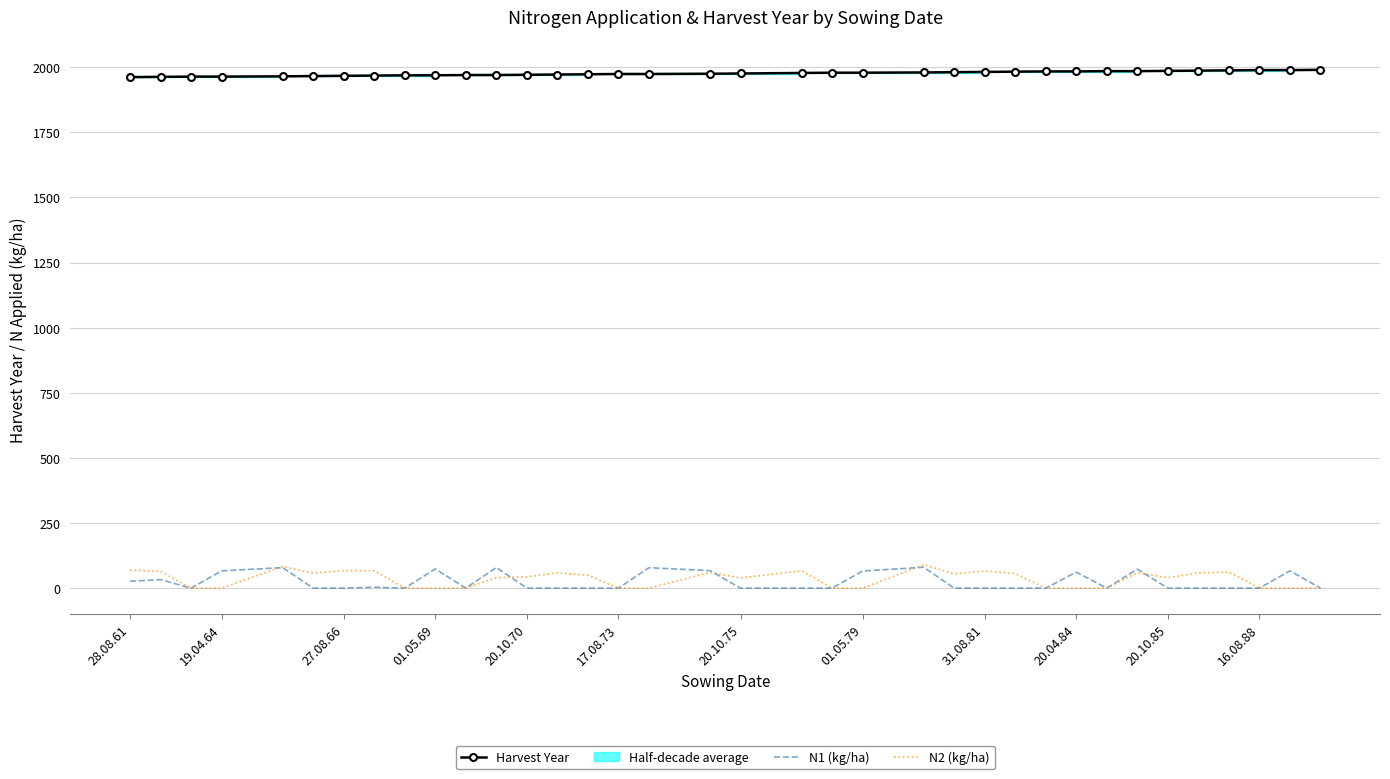

Is it true that N1 (kg/ha) equals 0.0 at 20.10.75?

True